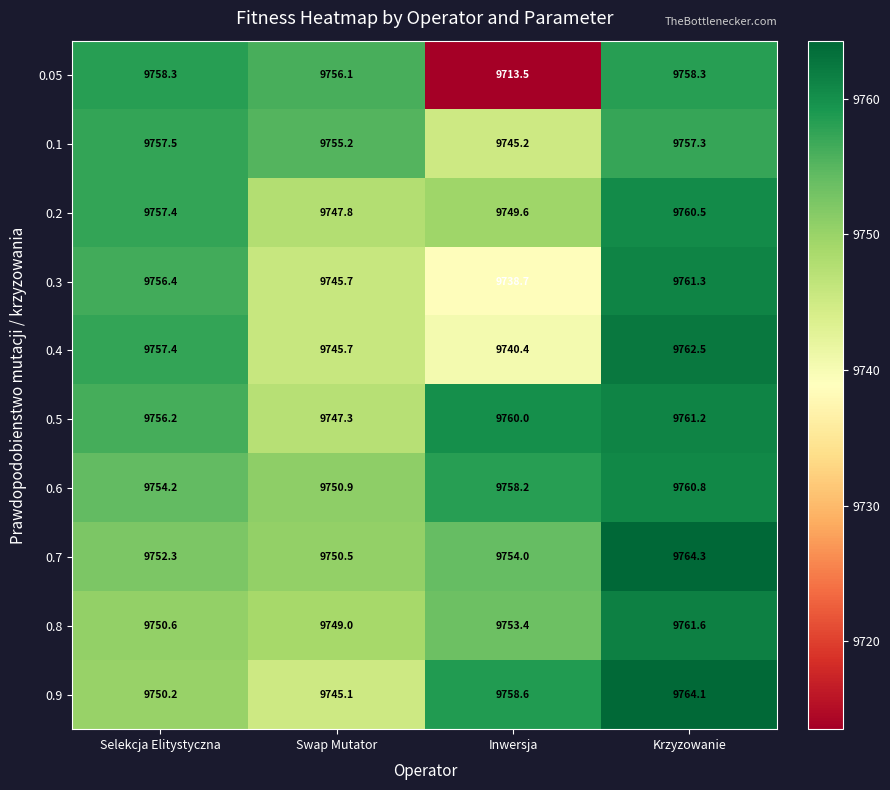

What is the sum of all 0.05 values?

38986.2